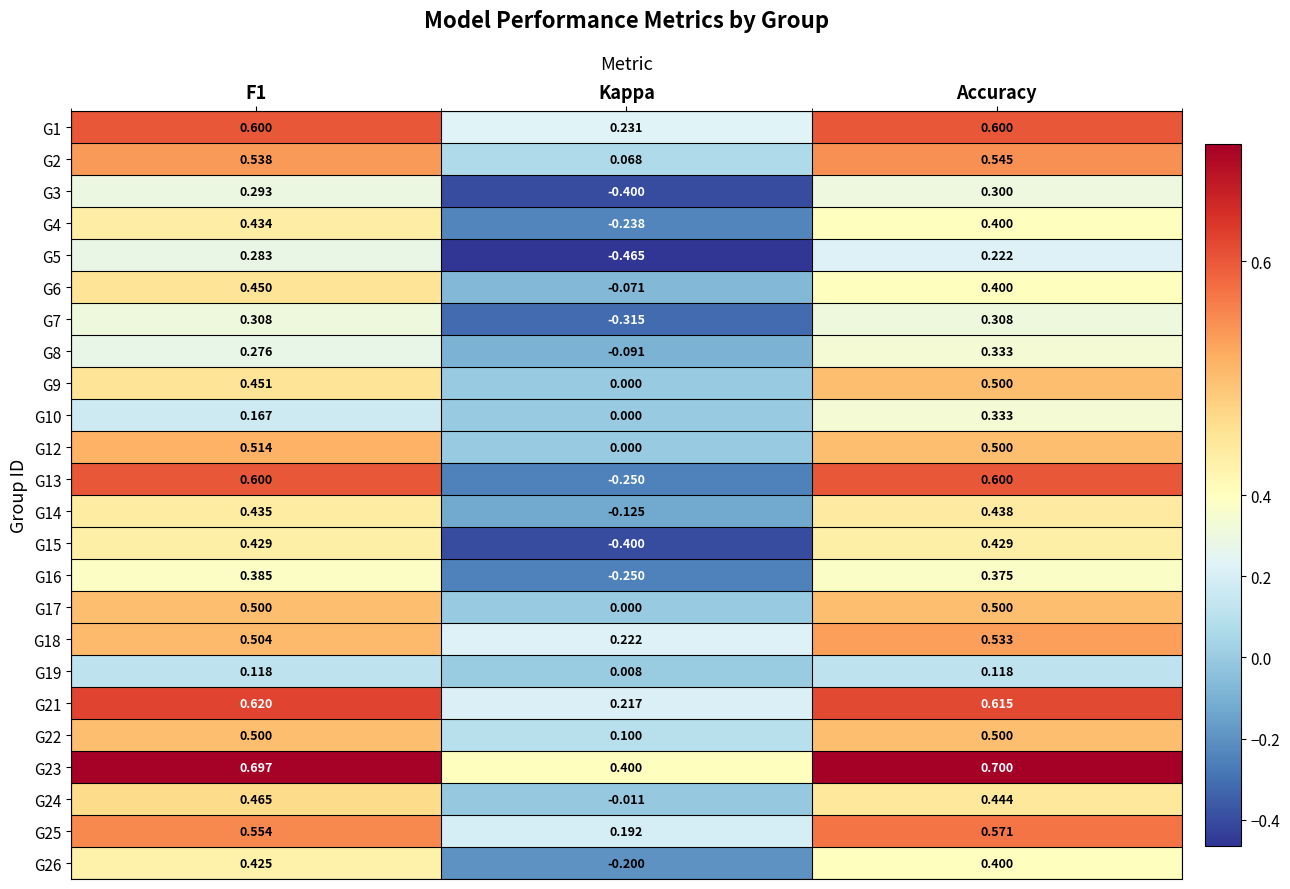

How many data points in G13 are less than 0?

1